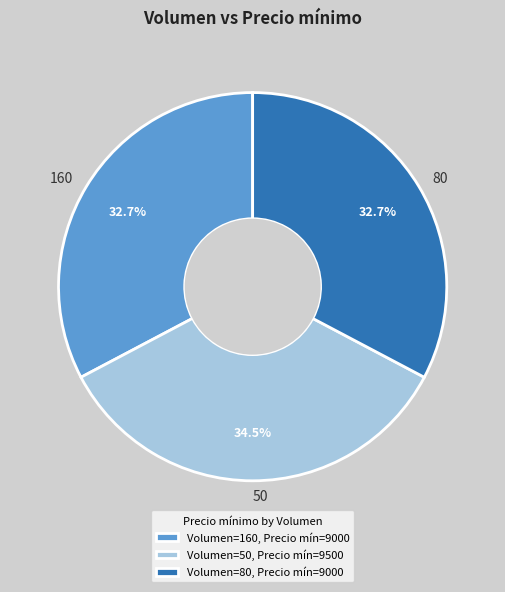

Is there a majority slice in this chart?

No